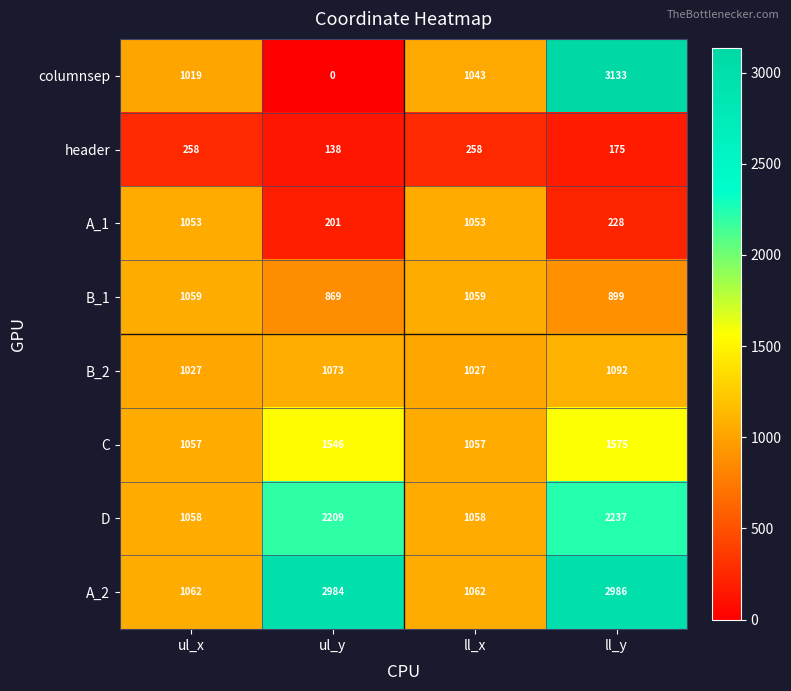

What is the difference between the highest and lowest values at ll_y?

2958